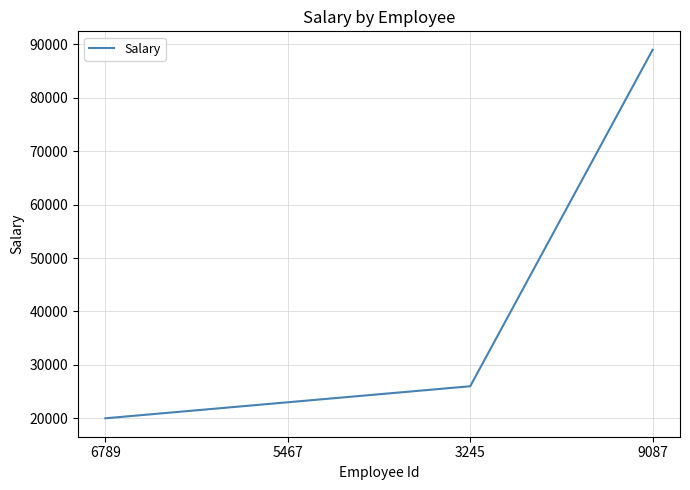

Is it true that the value at 5467 is 23000?

True